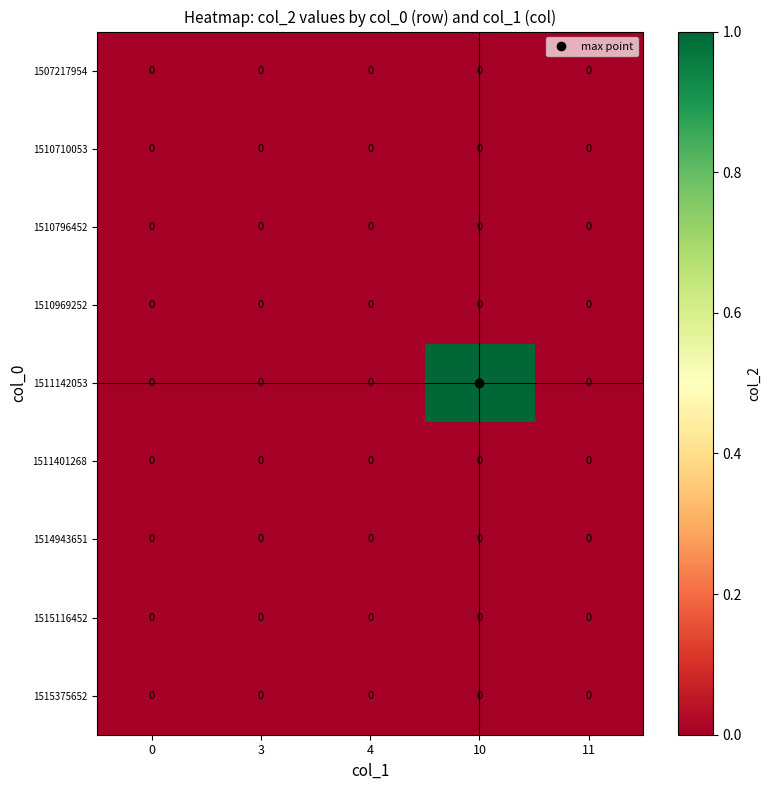

Is it true that 1510969252 equals 0 at 10?

True